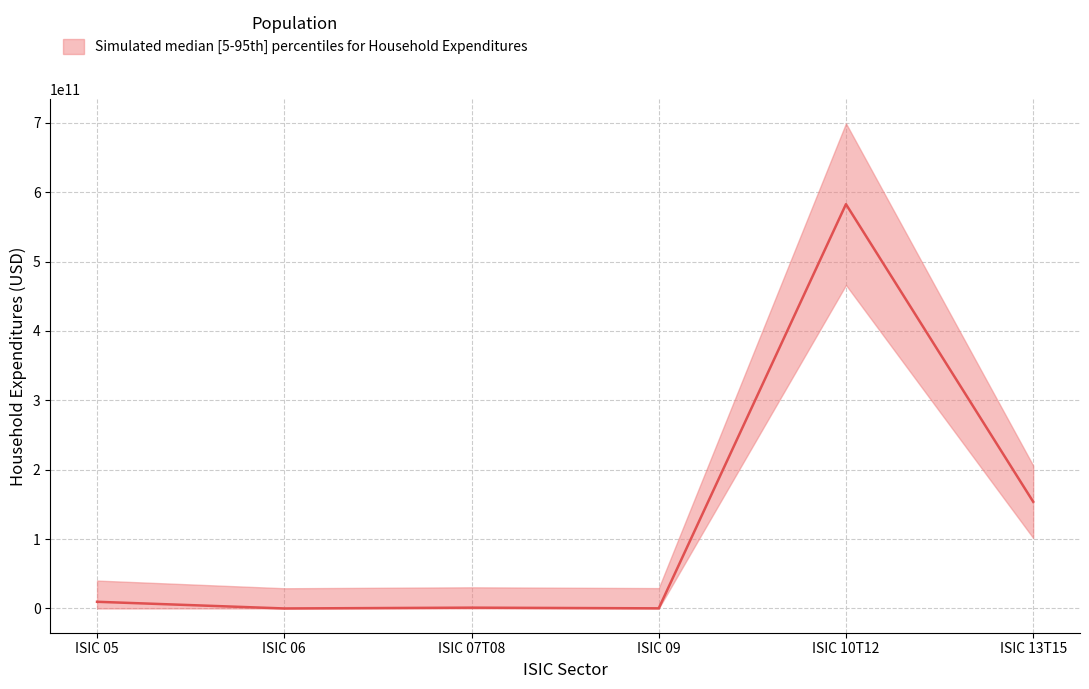

How many lines are shown in the chart?

1